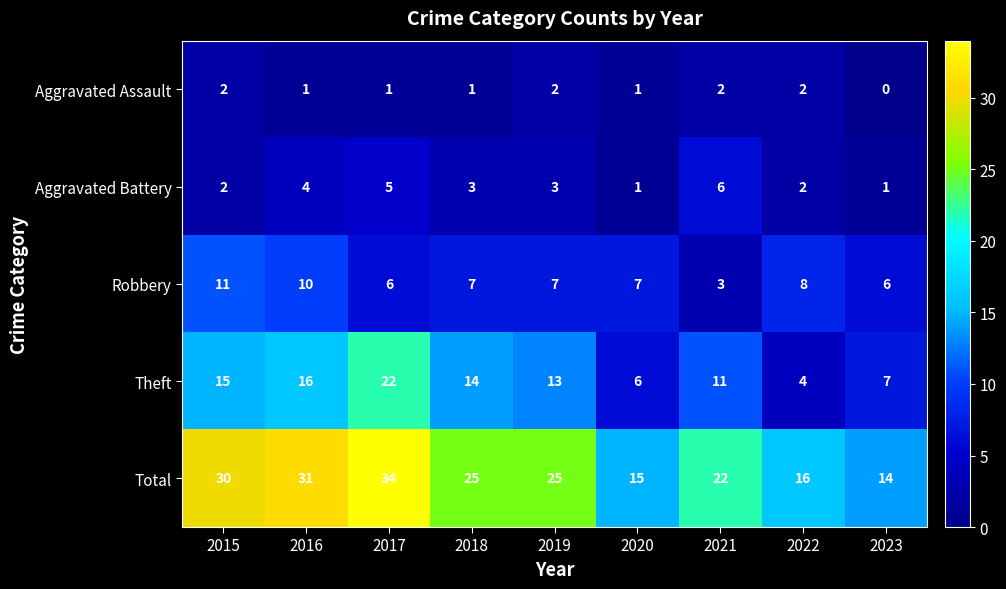

Which category has the highest value in the Theft series?

2017